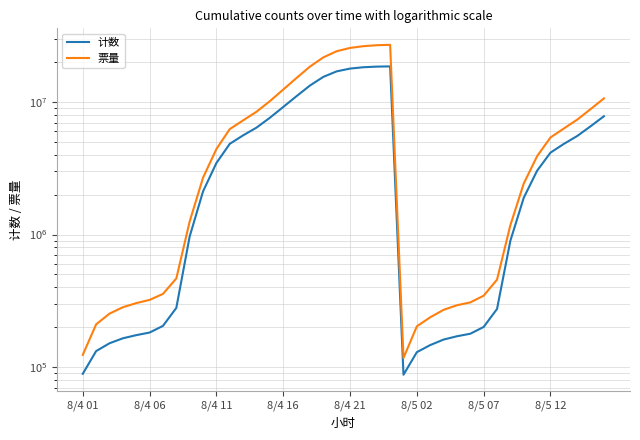

Between 12 and 16, which is larger?

16